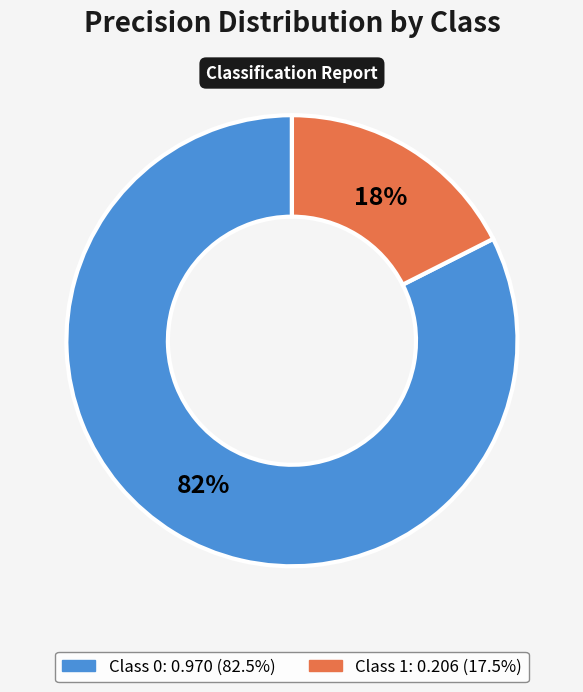

To the nearest percent, what is the average slice percentage?

50%